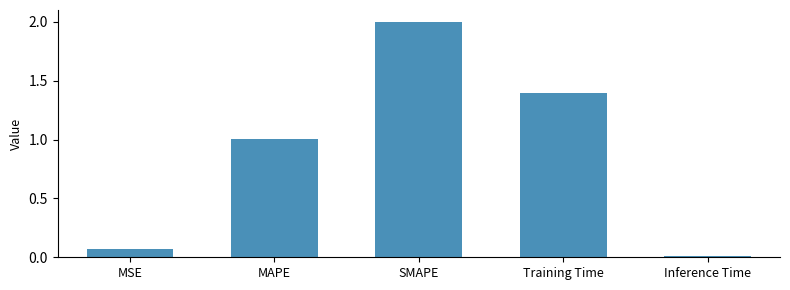

List the labels in order of value, largest first.

SMAPE, Training Time, MAPE, MSE, Inference Time